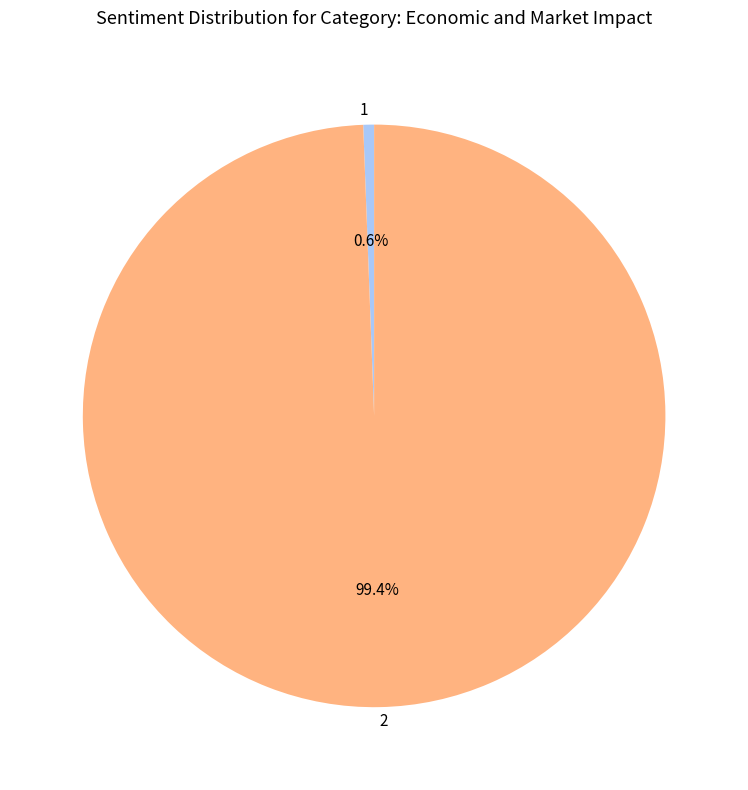

How many segments does this pie chart have?

2